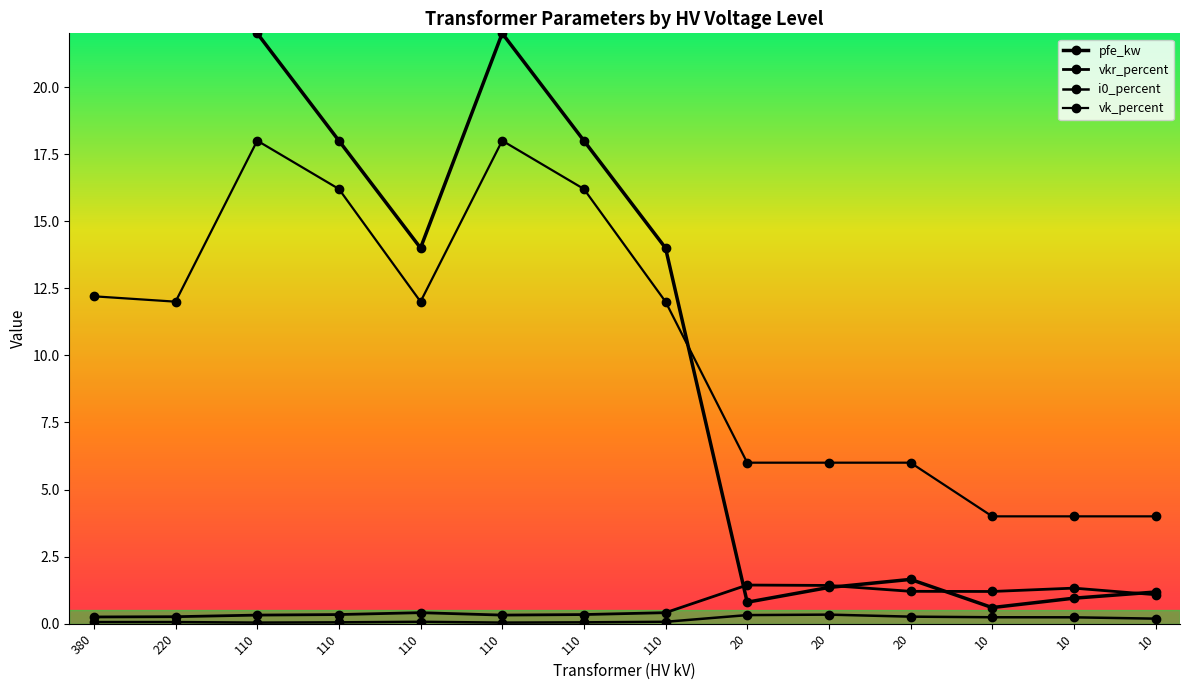

What is the highest value of the i0_percent series?

0.3